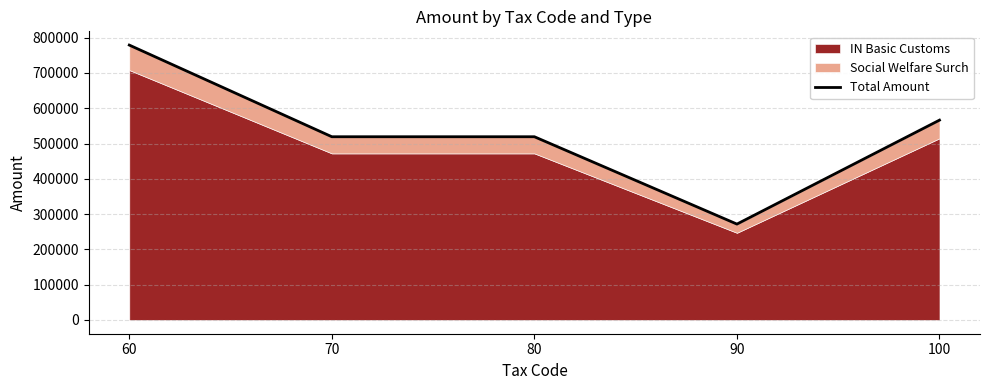

True or false: there are more than 1 points higher than both neighbors.

False